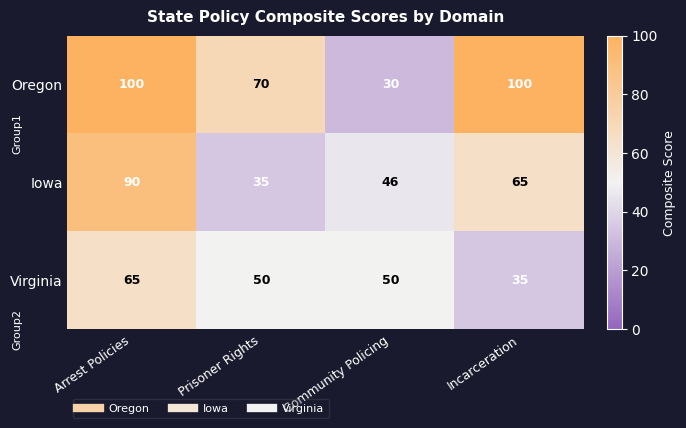

The value of Oregon at Incarceration is 63. True or false?

False